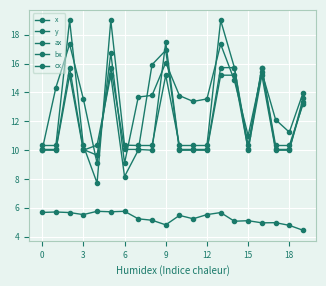

What is the lowest value of the y series?

4.4